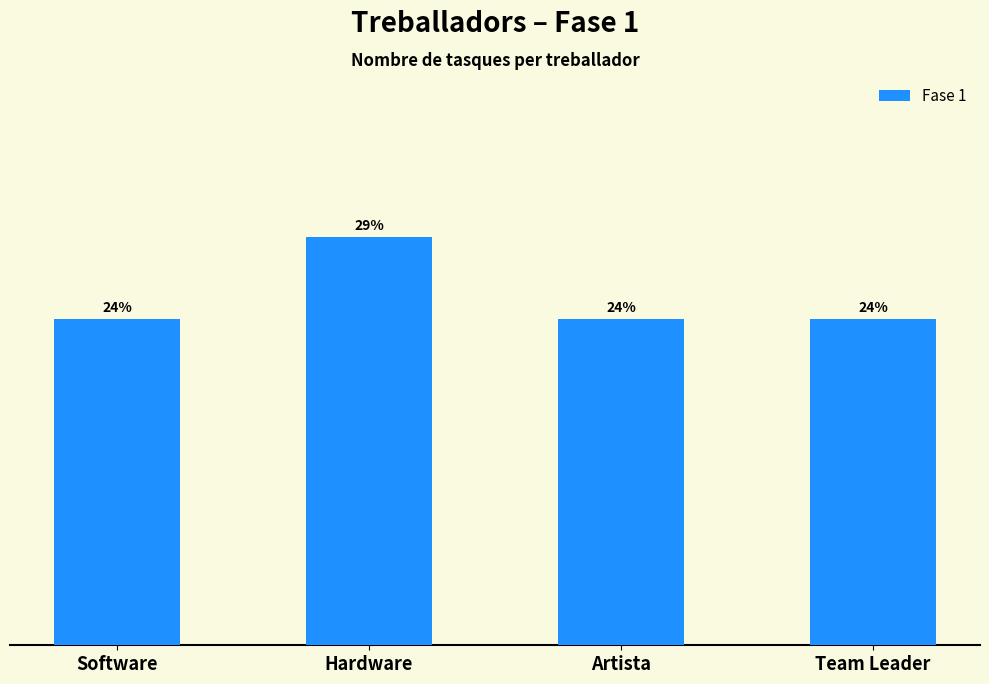

What is the approximate value at Hardware?

5